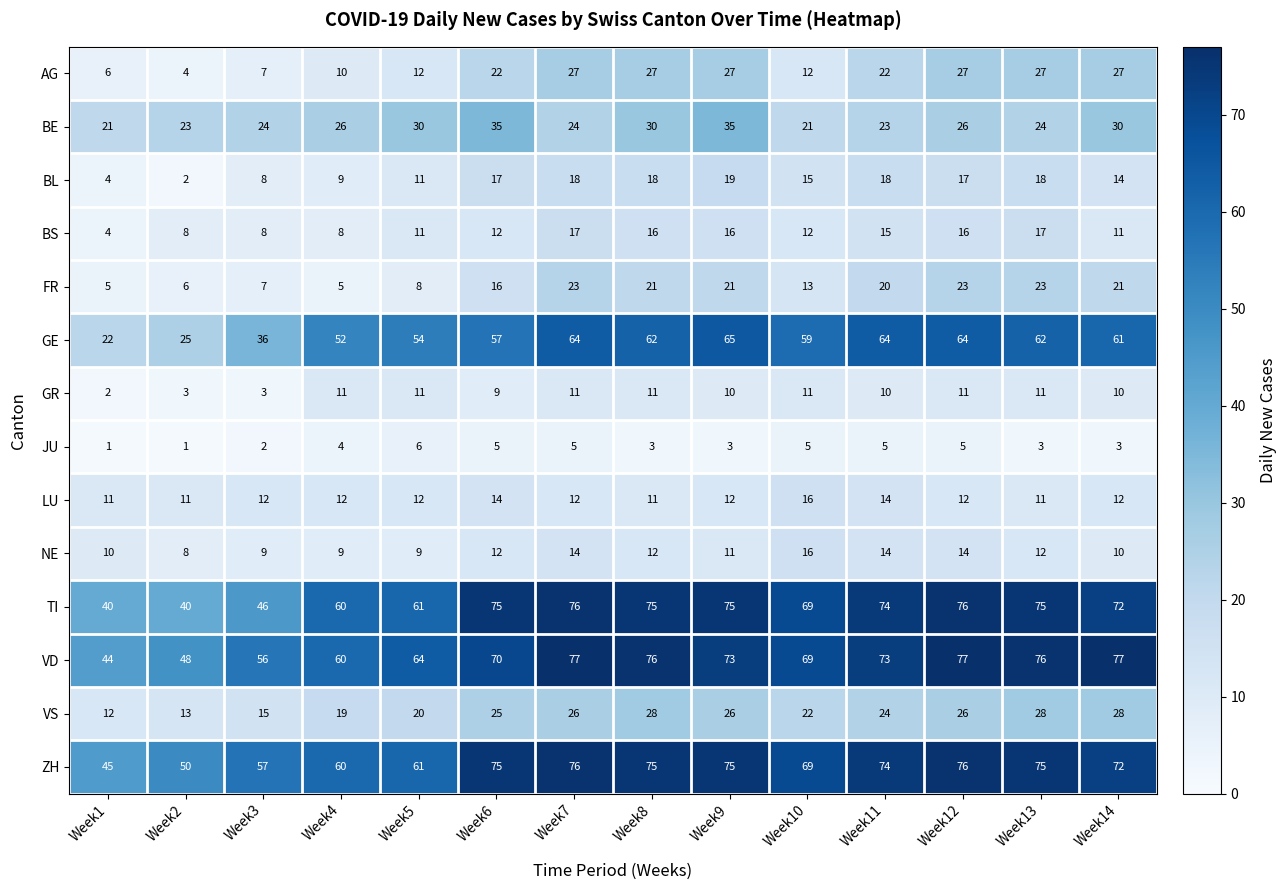

What is the minimum value for BS?

4